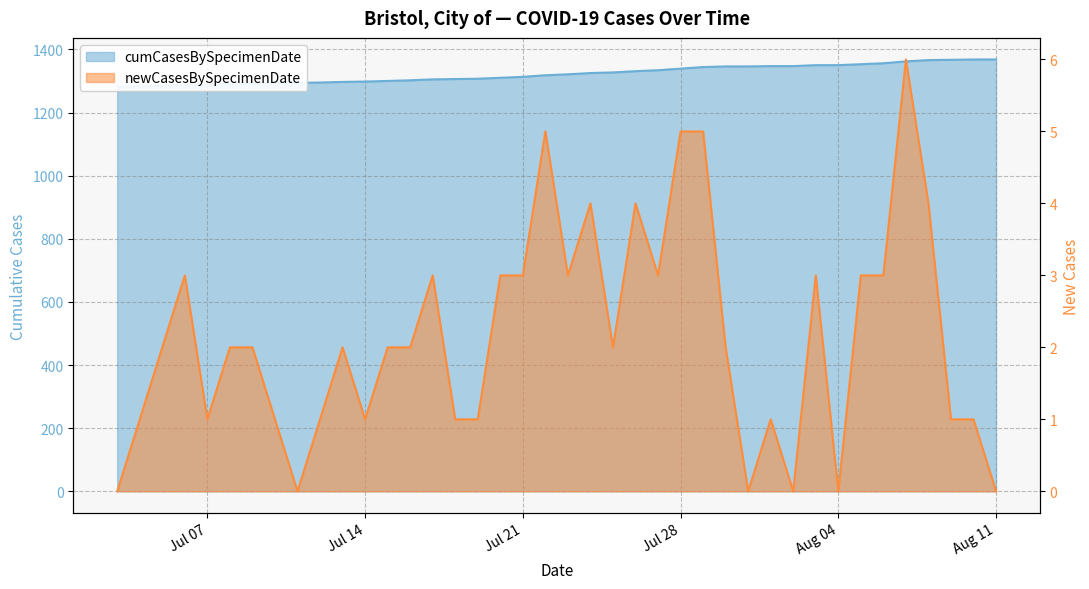

What is the average value?

1322